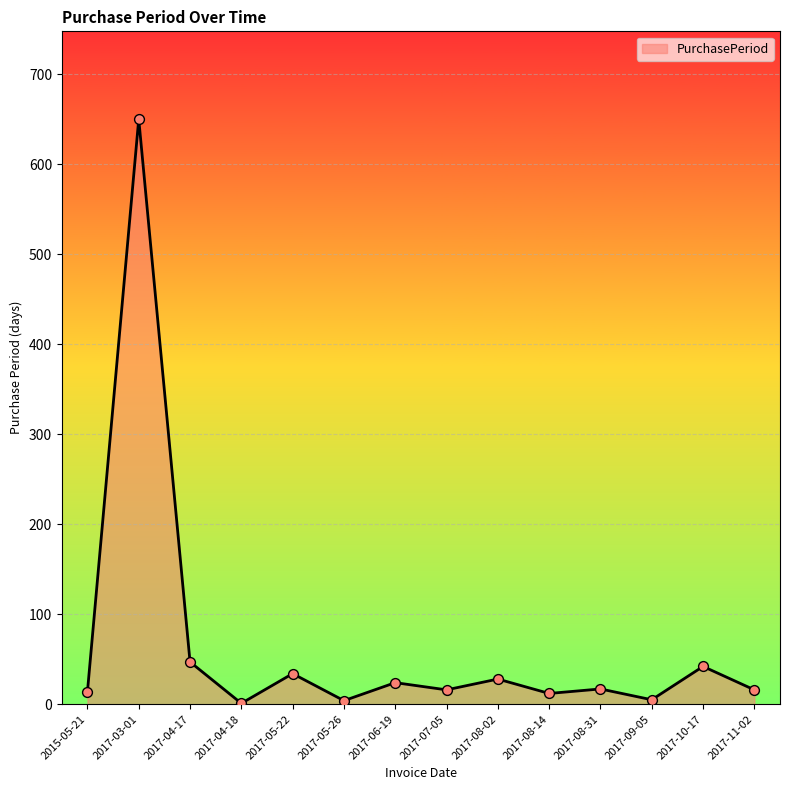

Which has a higher value, 2017-06-19 or 2017-04-17?

2017-04-17